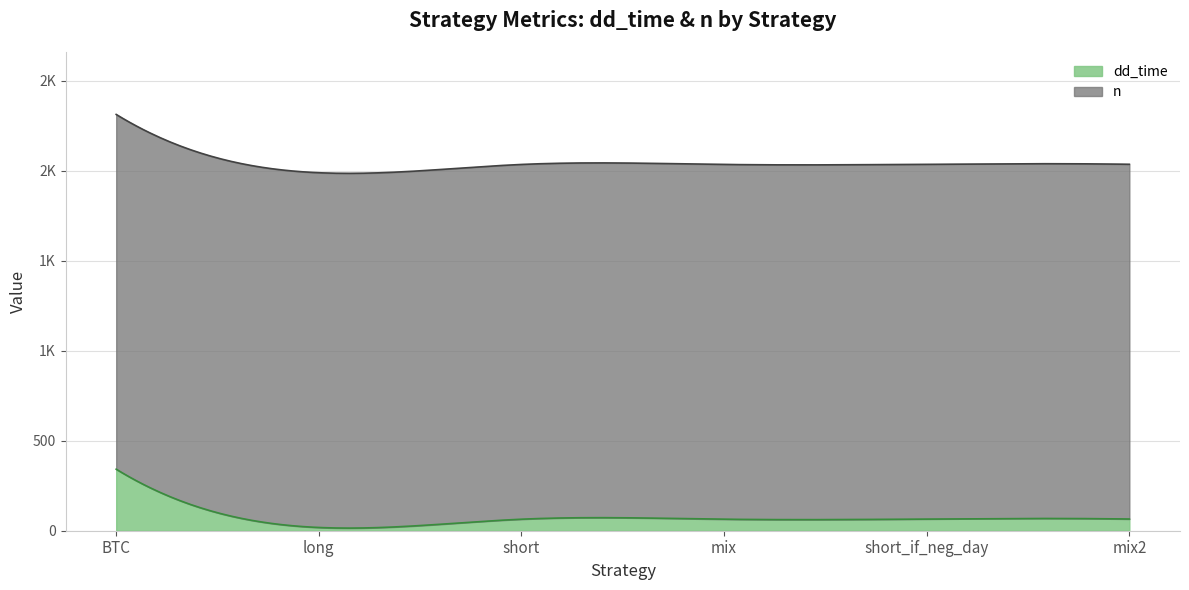

Is the value of dd_time at BTC greater than the value of n at mix?

No